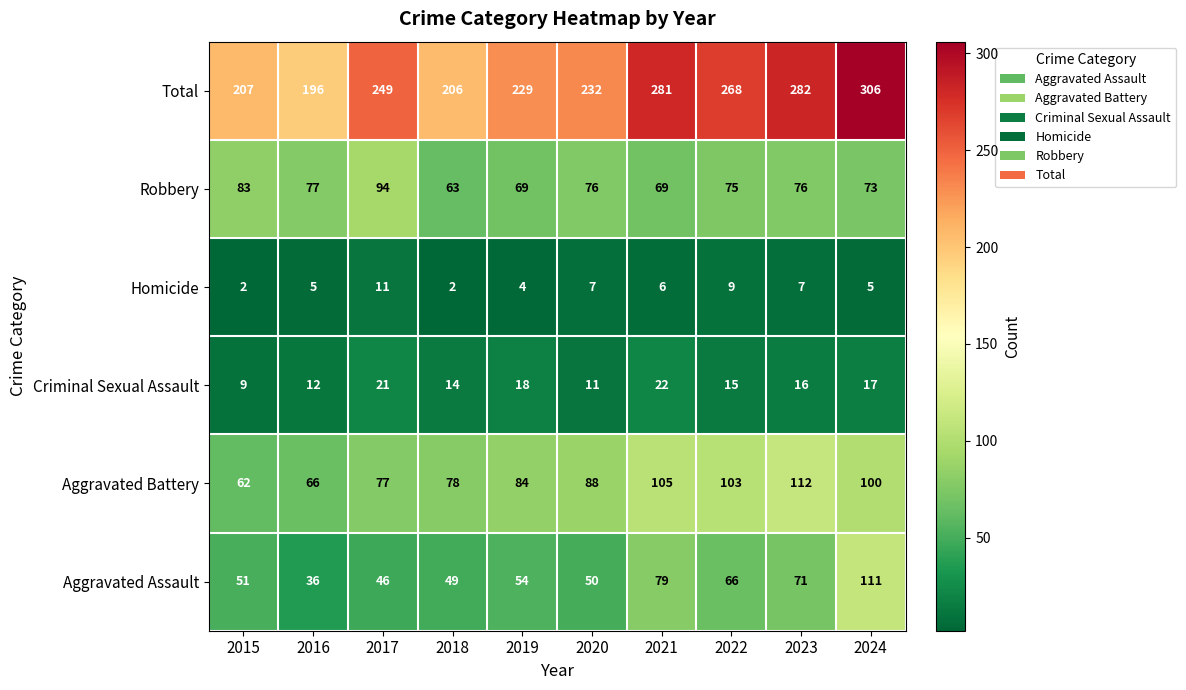

What is the greatest value displayed?

306